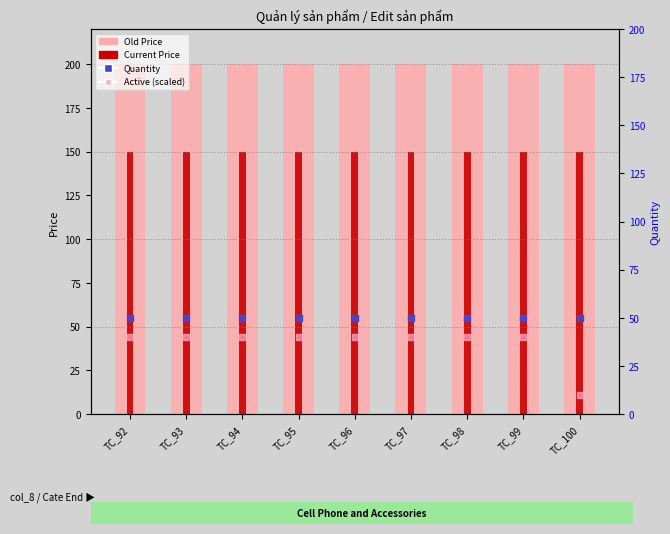

At which category is the sum across all series the highest?

TC_92